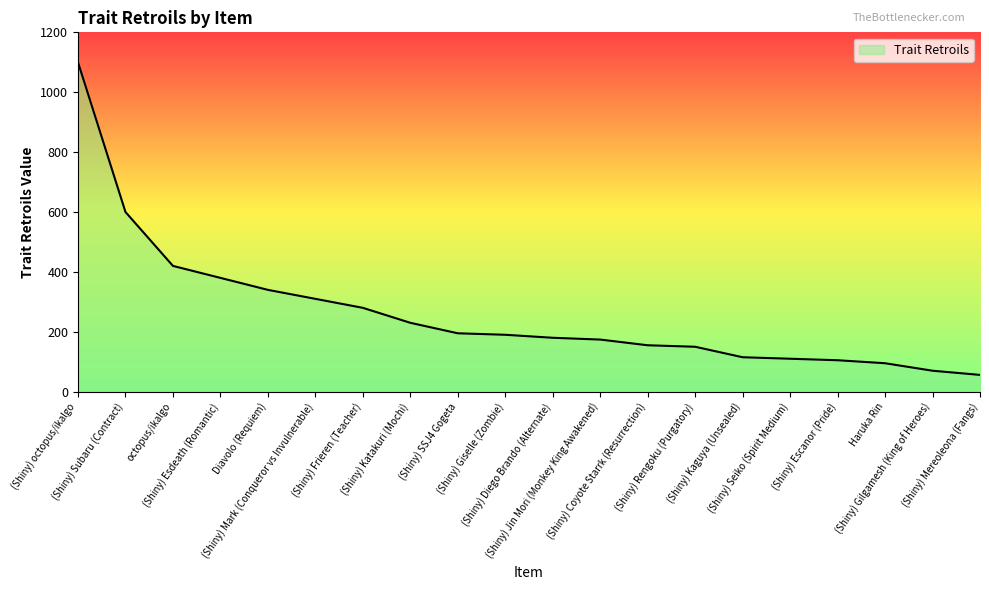

The chart shows a value of 626 at (Shiny) octopus/ikalgo. True or false?

False